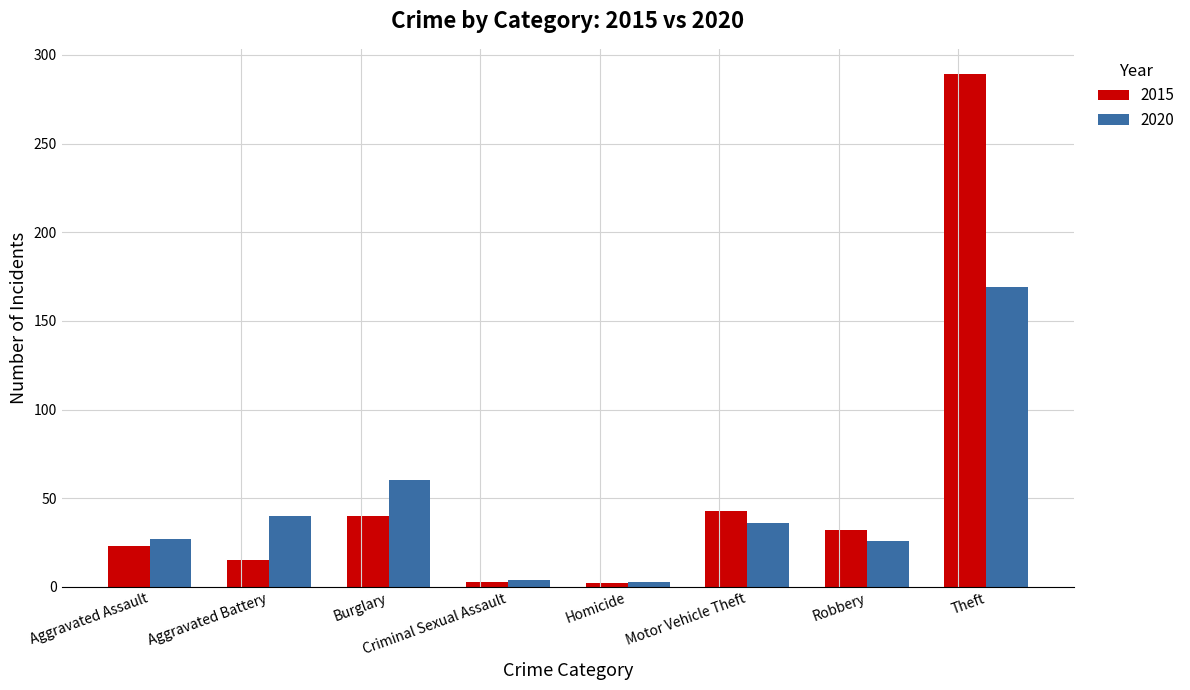

The value of 2015 at Aggravated Assault is 34. True or false?

False